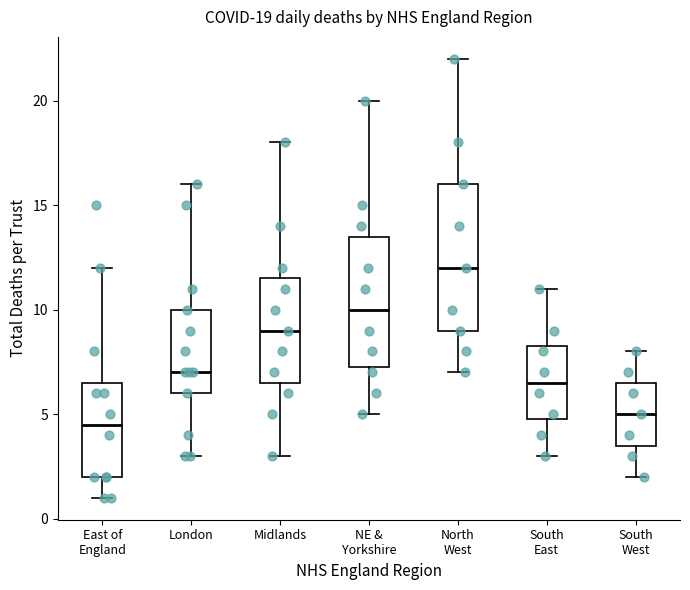

Which box's median line is the highest?

North West